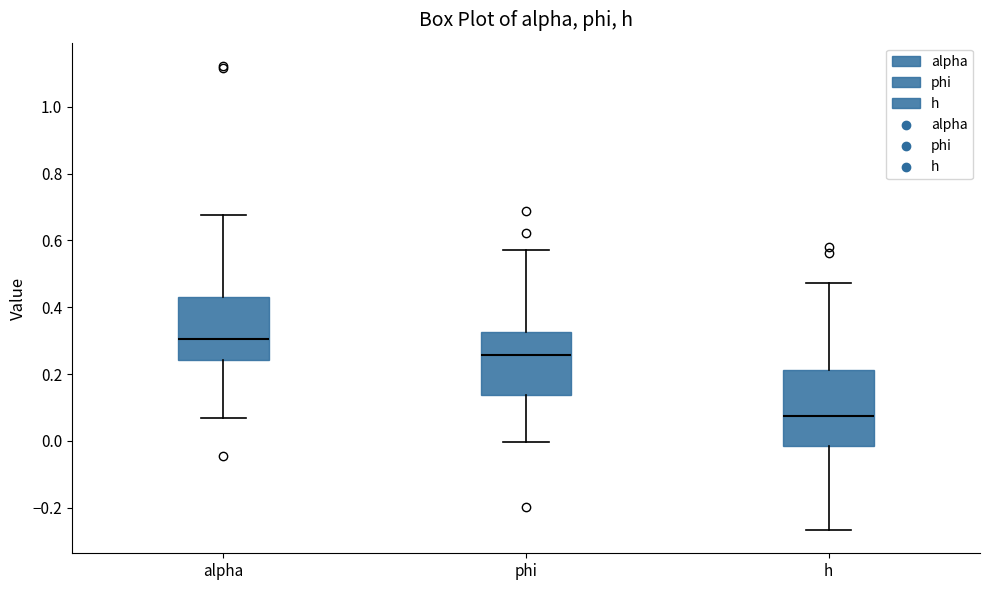

Where is the upper edge of the box for h on the y-axis? The values are not printed on the chart, so give them approximately, as read against the axis.

0.22